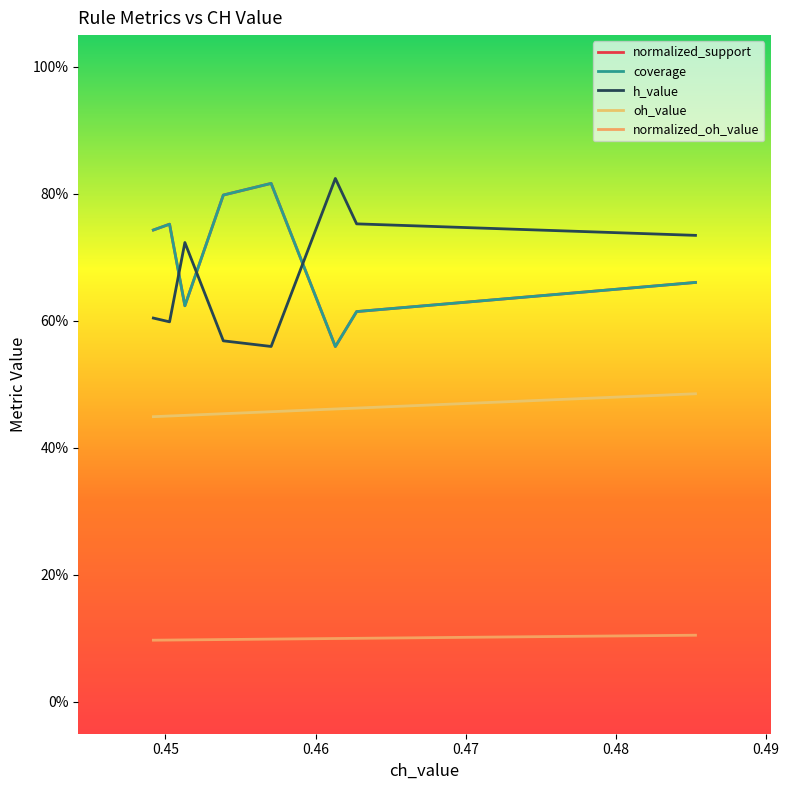

True or false: normalized_support has more than 0 points higher than both neighbors.

True